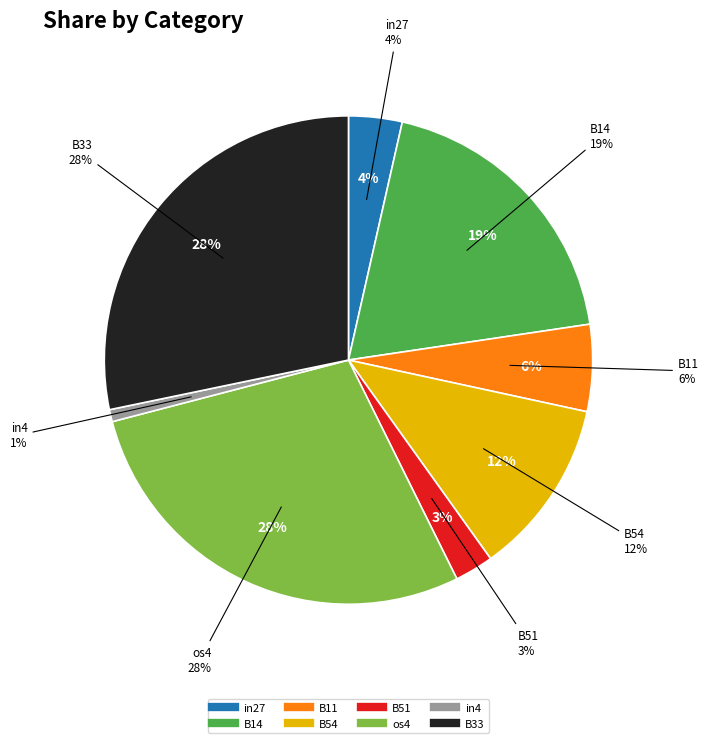

Combined, what portion of the pie is in27 and B51?

6.1%